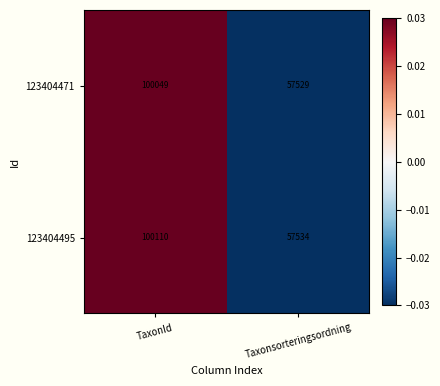

Read the 123404495 value at TaxonId, to the nearest 10.

100110